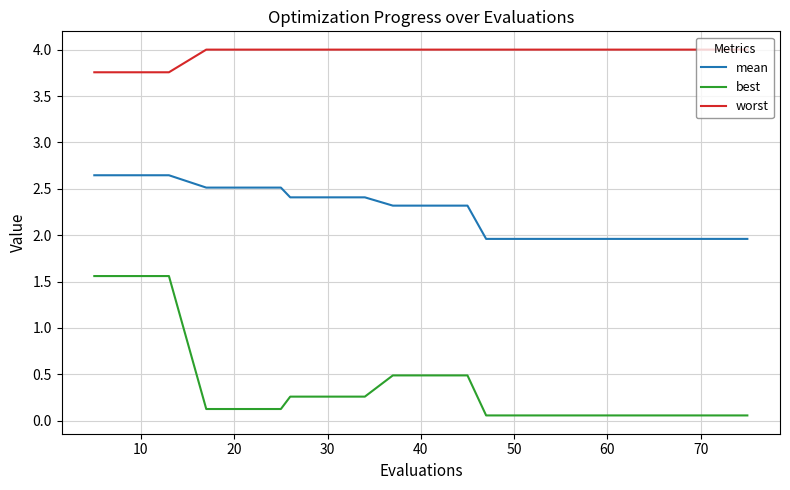

Which series has the largest range (max minus min)?

best